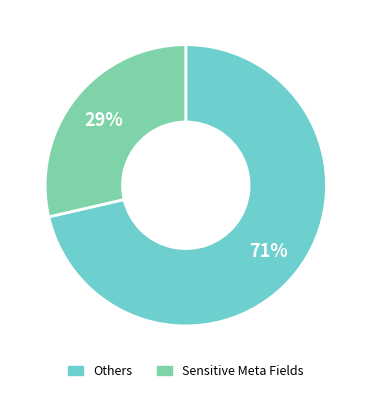

Which slice is the smallest?

Sensitive Meta Fields